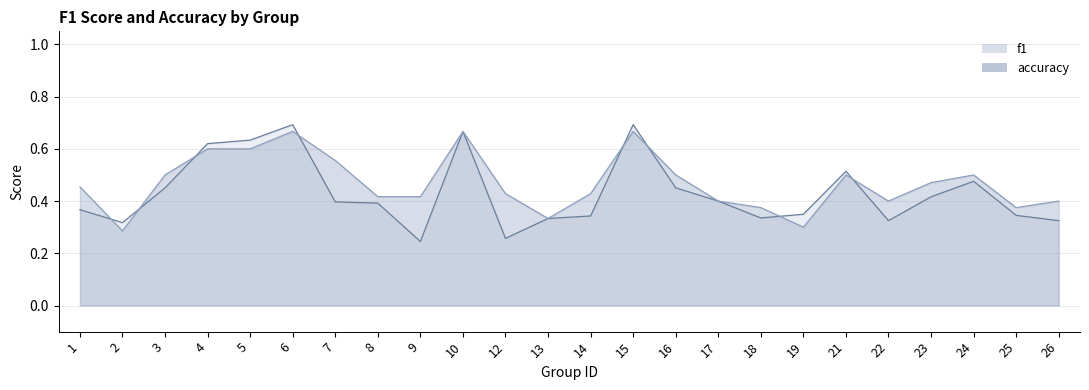

At which label does accuracy reach its minimum?

2